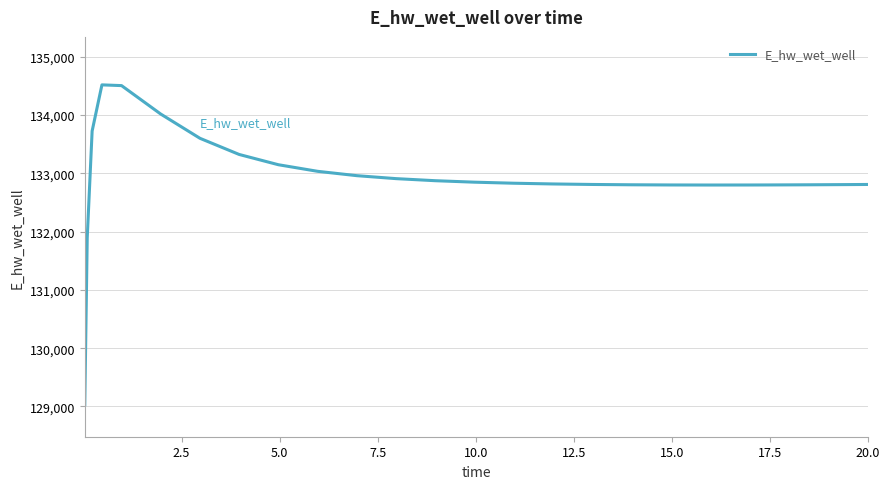

What is the greatest value displayed?

134518.8